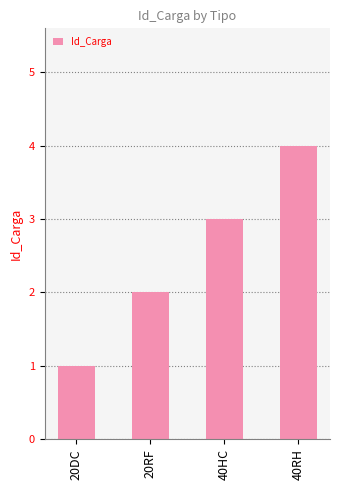

What position from the right is 20RF?

3